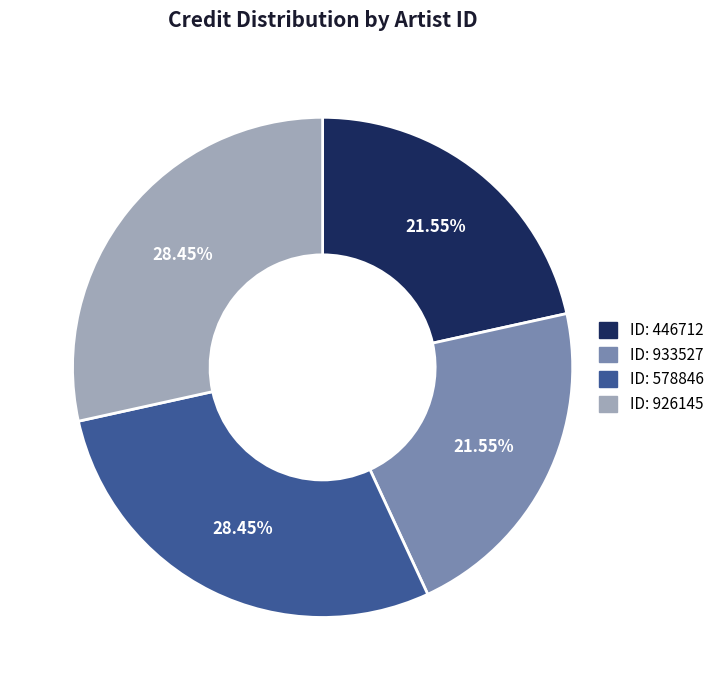

Is there any slice that represents more than half of the pie?

No